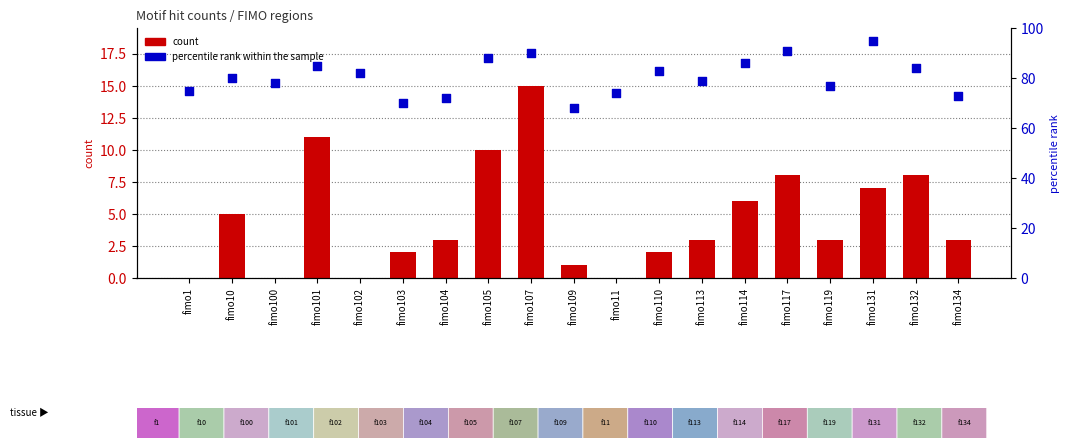

Which series contains the highest Y value?

percentile rank within the sample